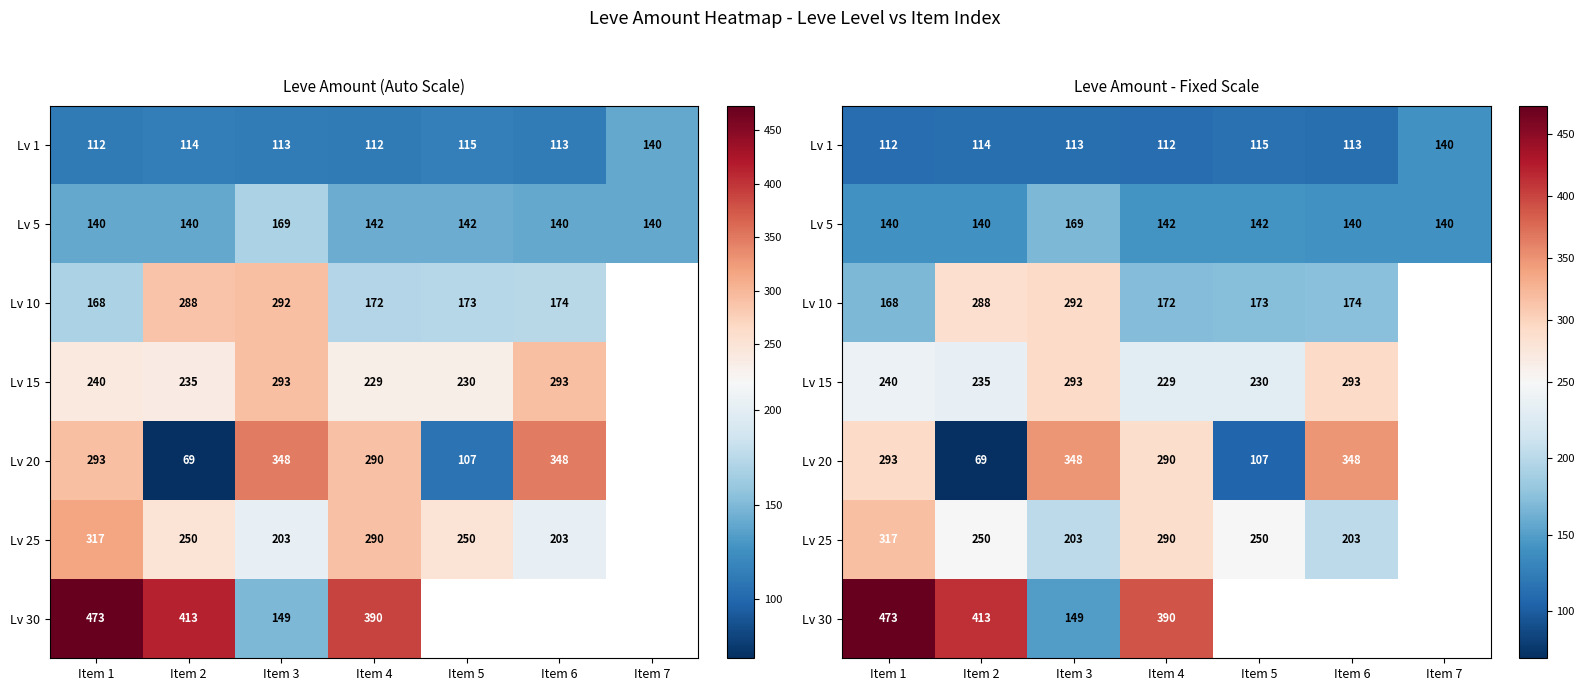

At how many categories does at least one series exceed 337?

5